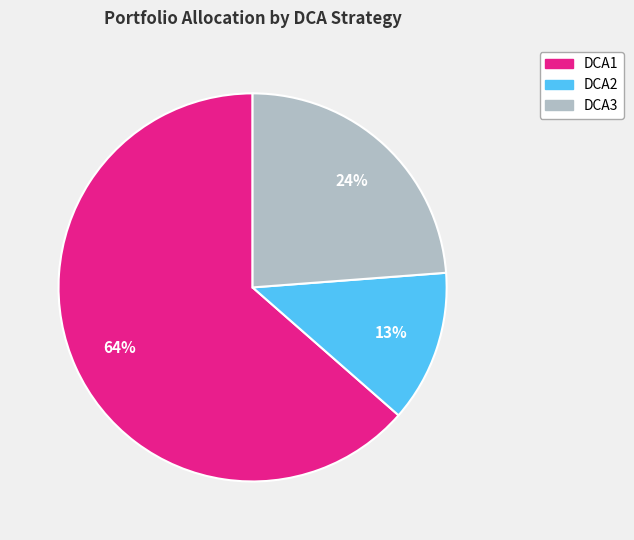

Which has a higher value, DCA1 or DCA2?

DCA1